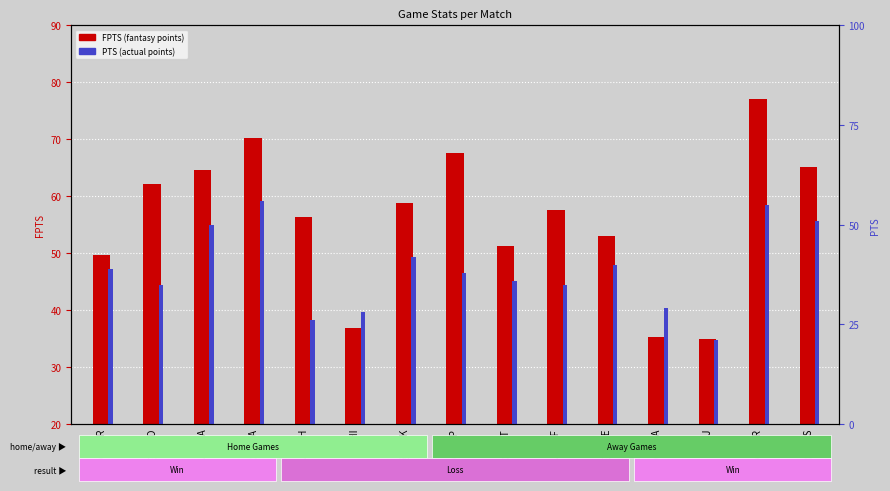

At vs 6TH, list the series in order from smallest to largest.

PTS, FPTS